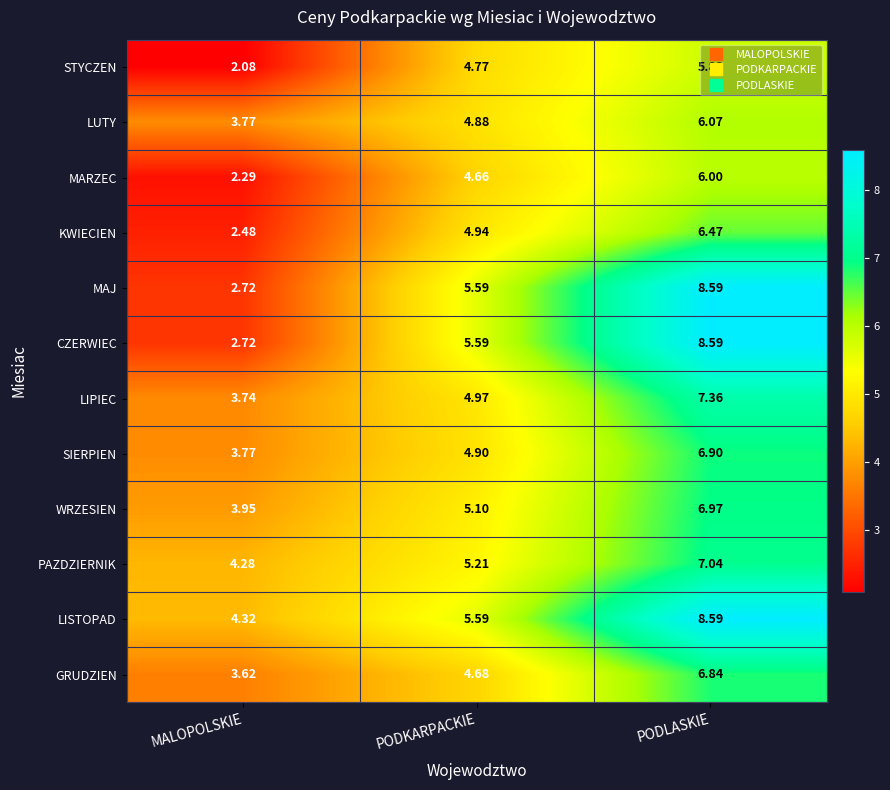

How many distinct data groups are displayed?

12